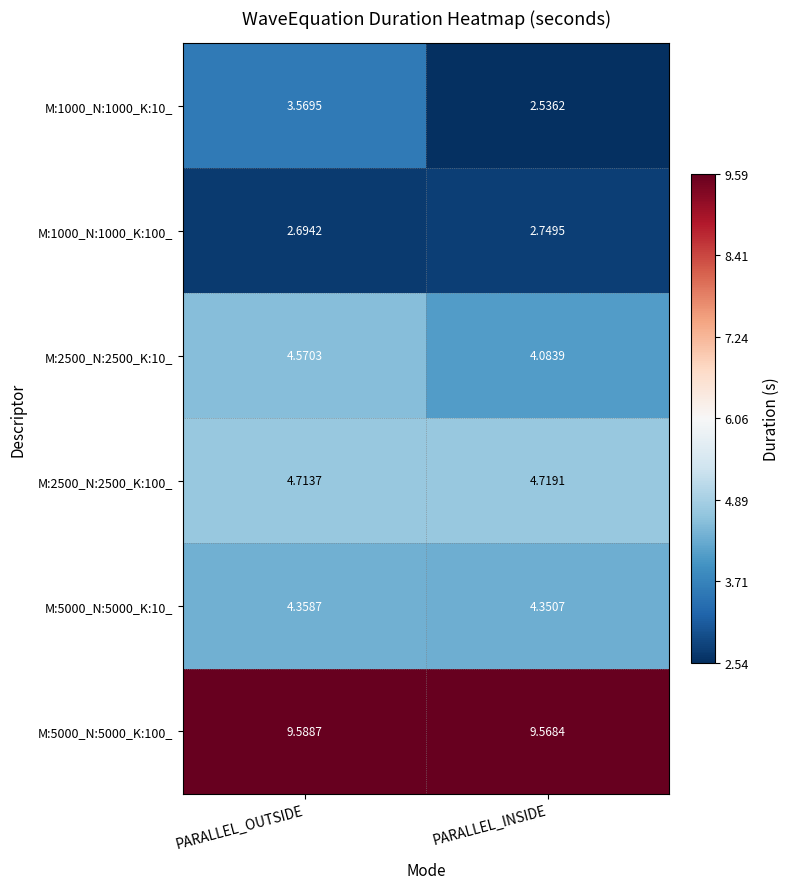

Which label corresponds to the largest value in the chart?

PARALLEL_OUTSIDE